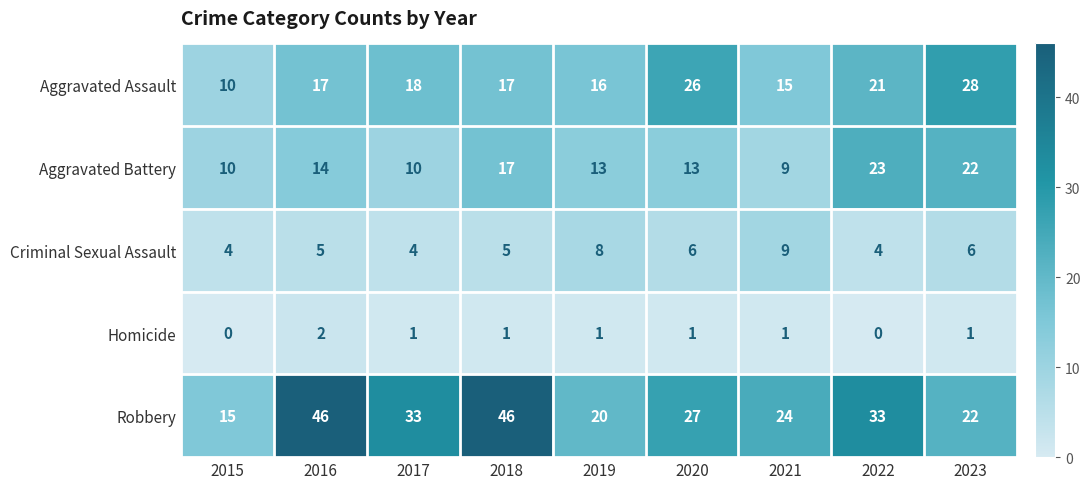

Is the value of Robbery at 2018 greater than the value of Homicide at 2018?

Yes